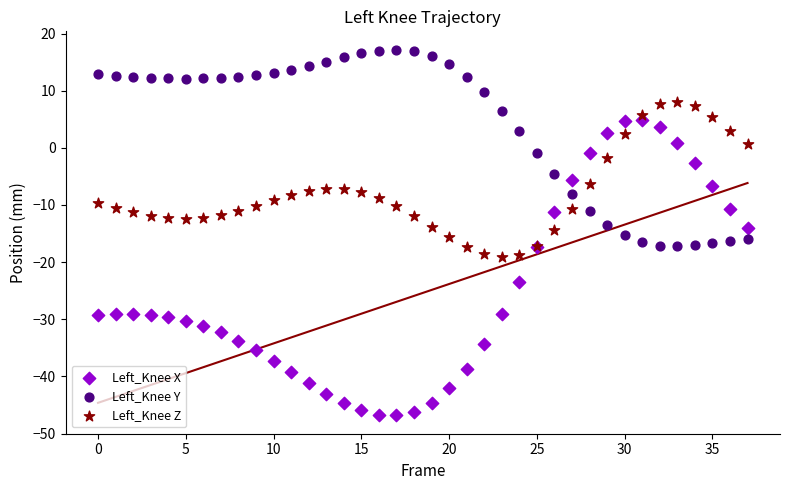

What are all the series names shown in the legend?

Left_Knee X, Left_Knee Y, Left_Knee Z